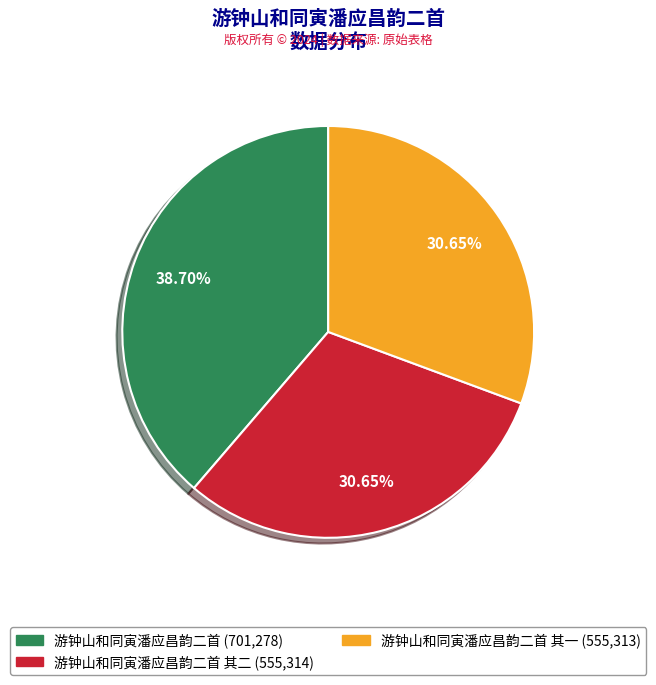

To the nearest percent, what is the average slice percentage?

33%